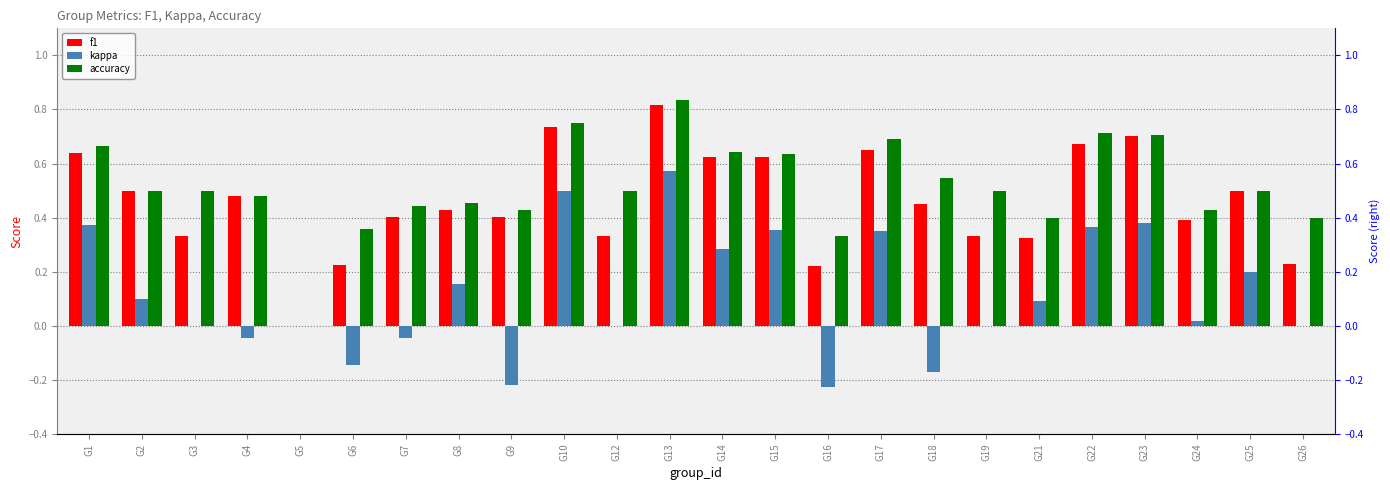

What is the average value of the kappa series?

0.1